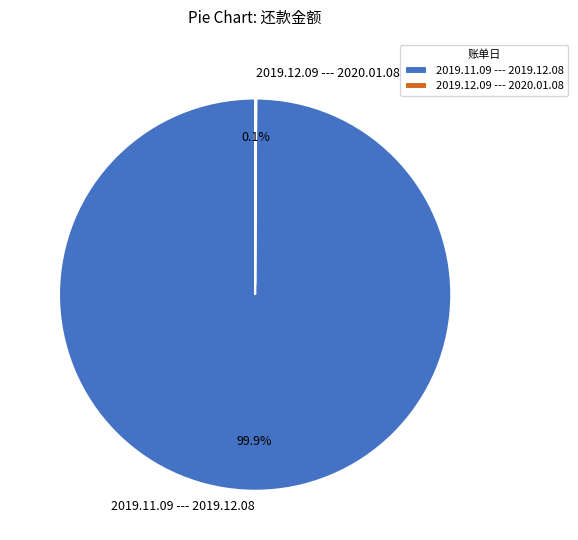

To the nearest percent, what is the difference between the largest and smallest slice percentages?

100%